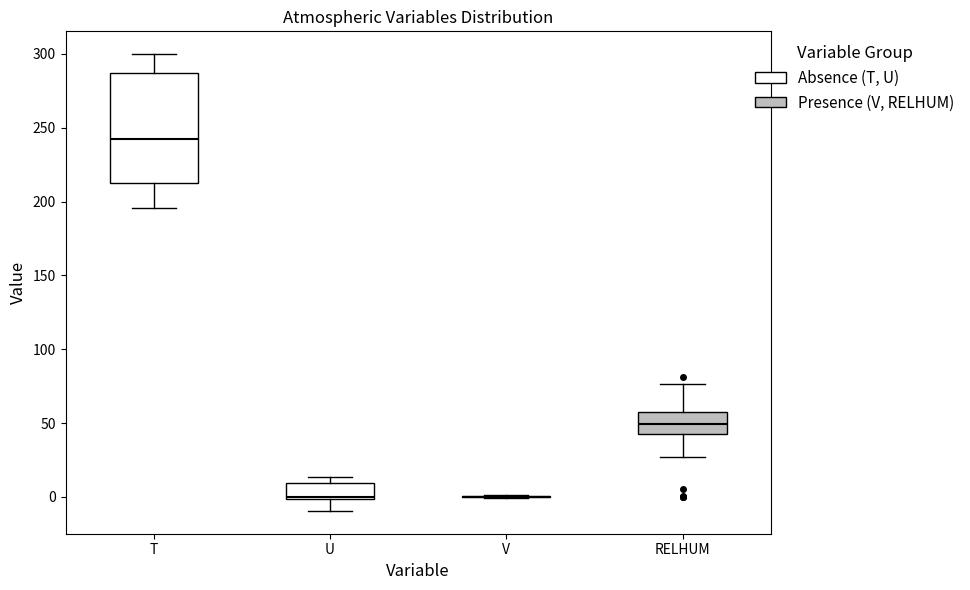

Reading left to right, read every box against the y-axis: the position of its median line, the range the box covers, and the ends of its whiskers. The values are not printed on the chart, so give them approximately, as read against the axis.

T: median 240, box 210 to 285, whiskers 195 to 300
U: median 0, box 0 to 10, whiskers -10 to 15
V: box collapsed to a line at 0, whiskers 0 to 0
RELHUM: median 50, box 45 to 60, whiskers 25 to 75